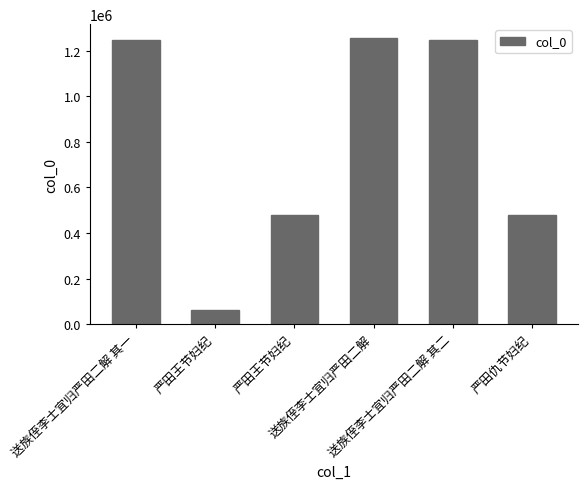

What is the difference between the maximum and minimum values?

1191874